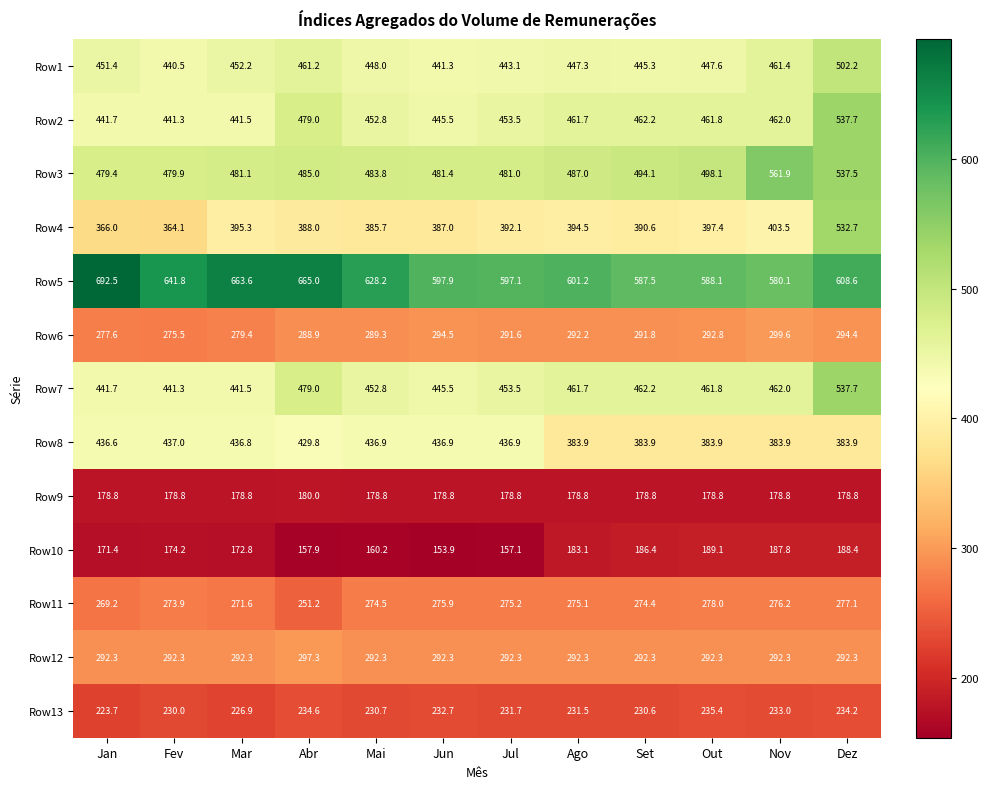

What is the difference between the second highest and minimum values in the Row4 series?

39.4